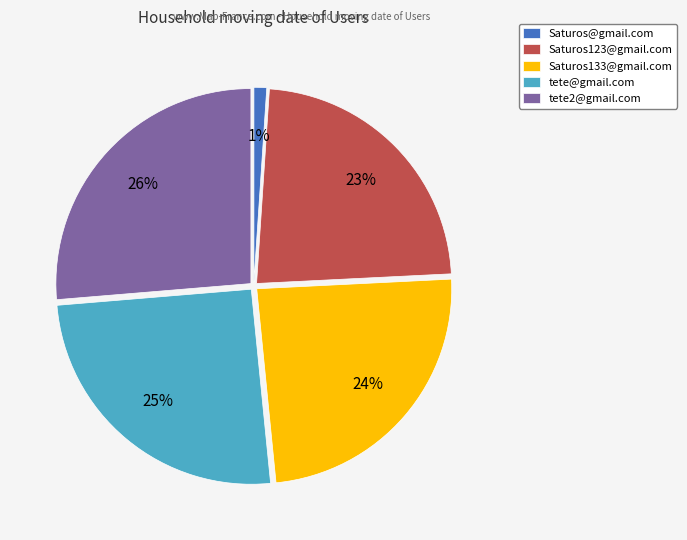

To the nearest percent, what portion does Saturos123@gmail.com represent?

23%